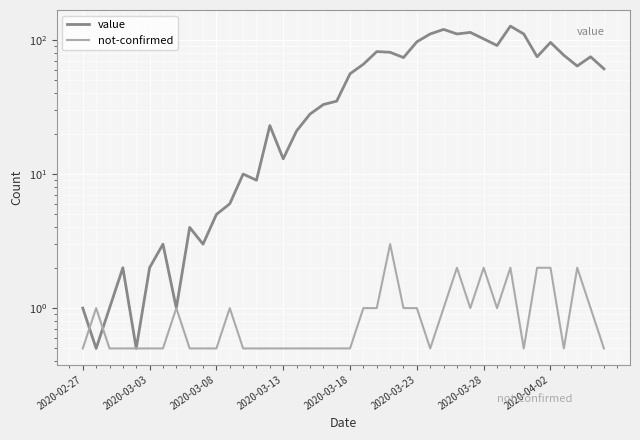

Reading left to right, list all the values displayed in this chart.

value: 1.0	0.5	1.0	2.0	0.5	2.0	3.0	1.0	4.0	3.0	5.0	6.0	10.0	9.0	23.0	13.0	21.0	28.0	33.0	35.0	56.0	66.0	82.0	81.0	74.0	97.0	111.0	120.0	111.0	114.0	102.0	91.0	127.0	111.0	75.0	96.0	77.0	64.0	75.0	61.0
not-confirmed: 0.5	1.0	0.5	0.5	0.5	0.5	0.5	1.0	0.5	0.5	0.5	1.0	0.5	0.5	0.5	0.5	0.5	0.5	0.5	0.5	0.5	1.0	1.0	3.0	1.0	1.0	0.5	1.0	2.0	1.0	2.0	1.0	2.0	0.5	2.0	2.0	0.5	2.0	1.0	0.5